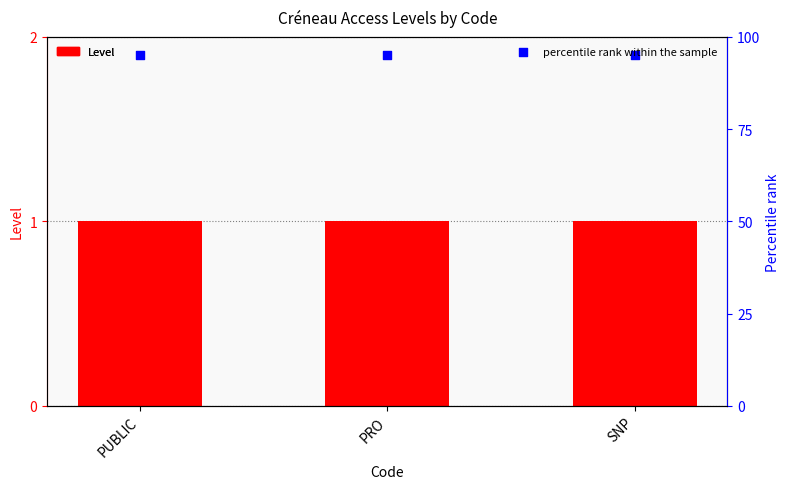

At which category is the sum across all series the highest?

PUBLIC